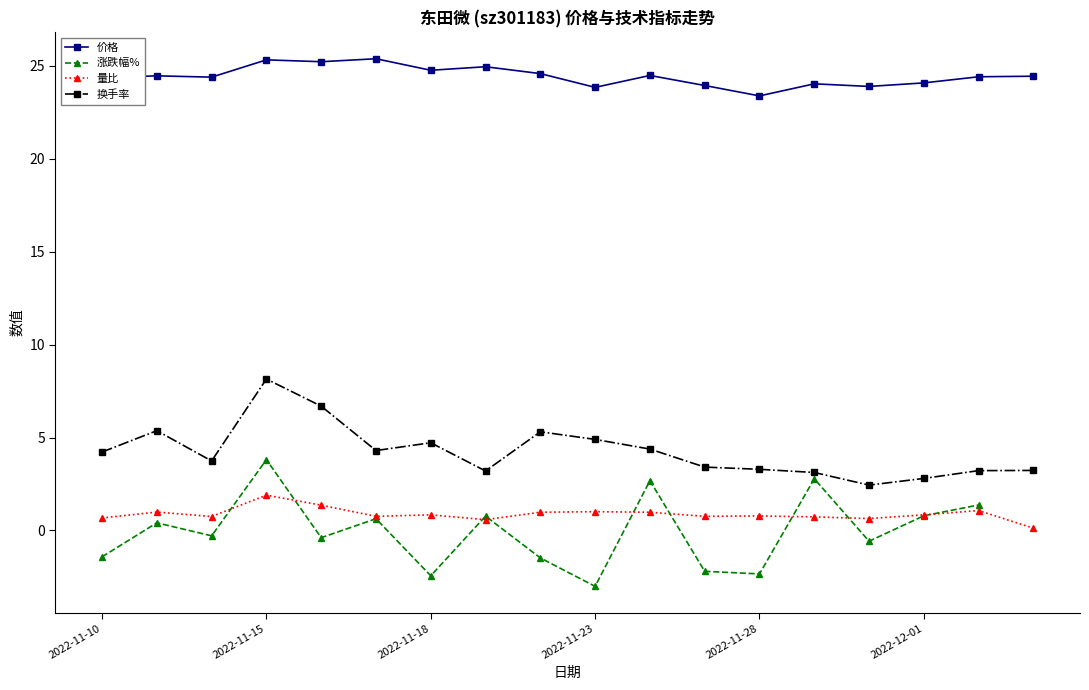

What is the lowest value of the 价格 series?

23.4